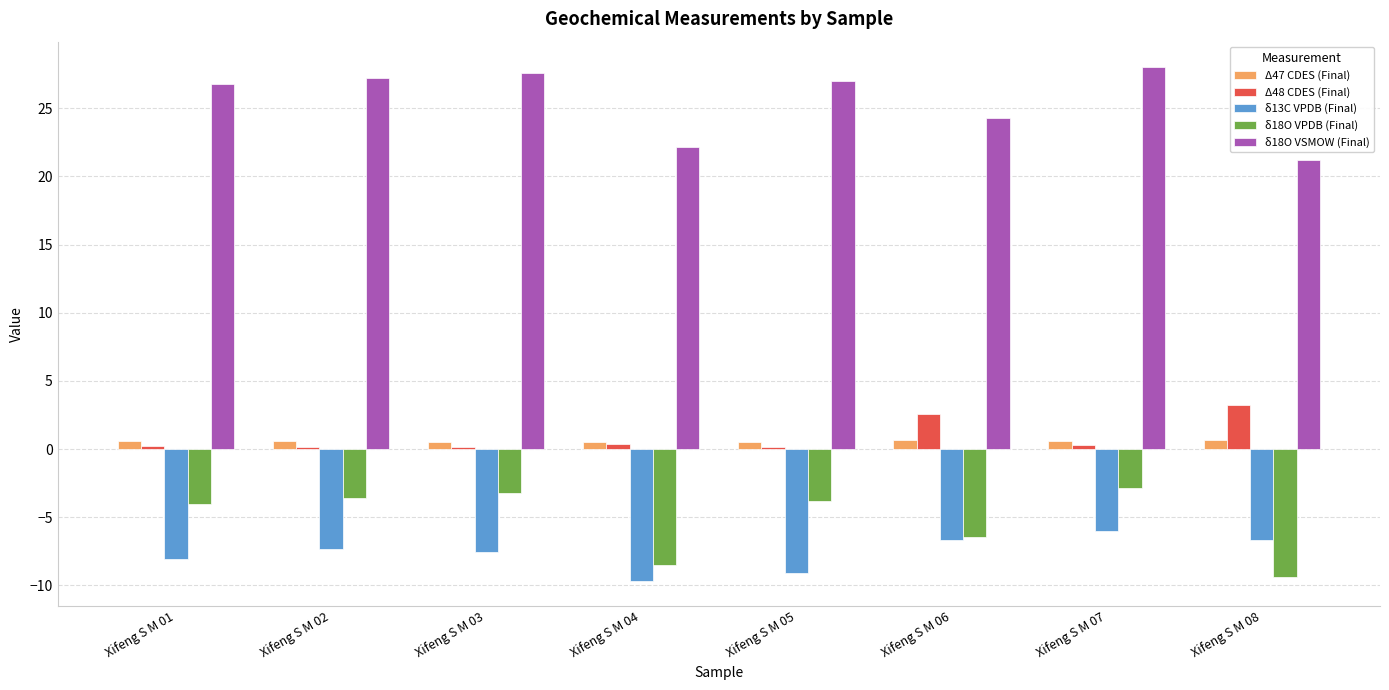

How many bars are there in total?

40